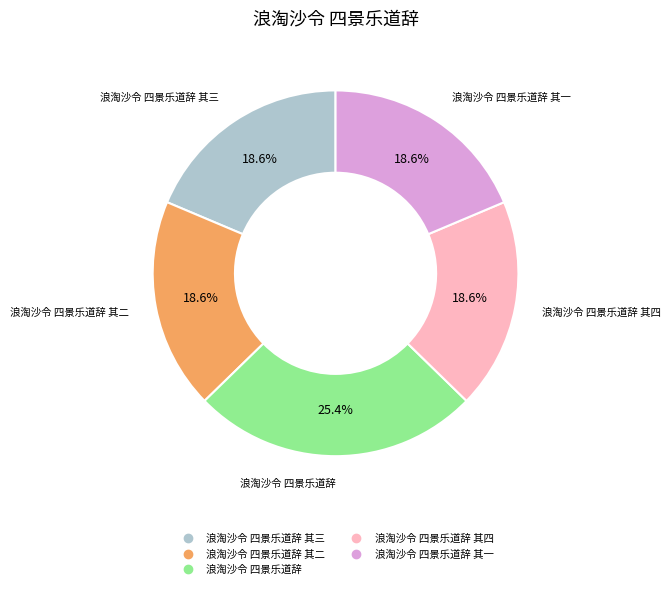

Is there any slice that represents more than half of the pie?

No